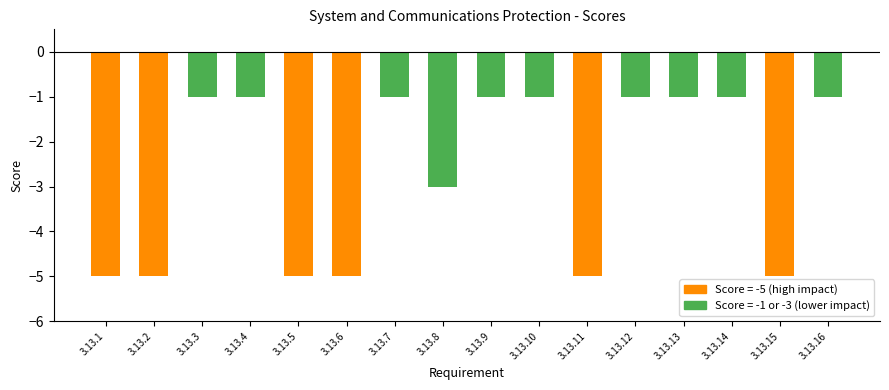

True or false: the data shows -1 at 3.13.3.

True